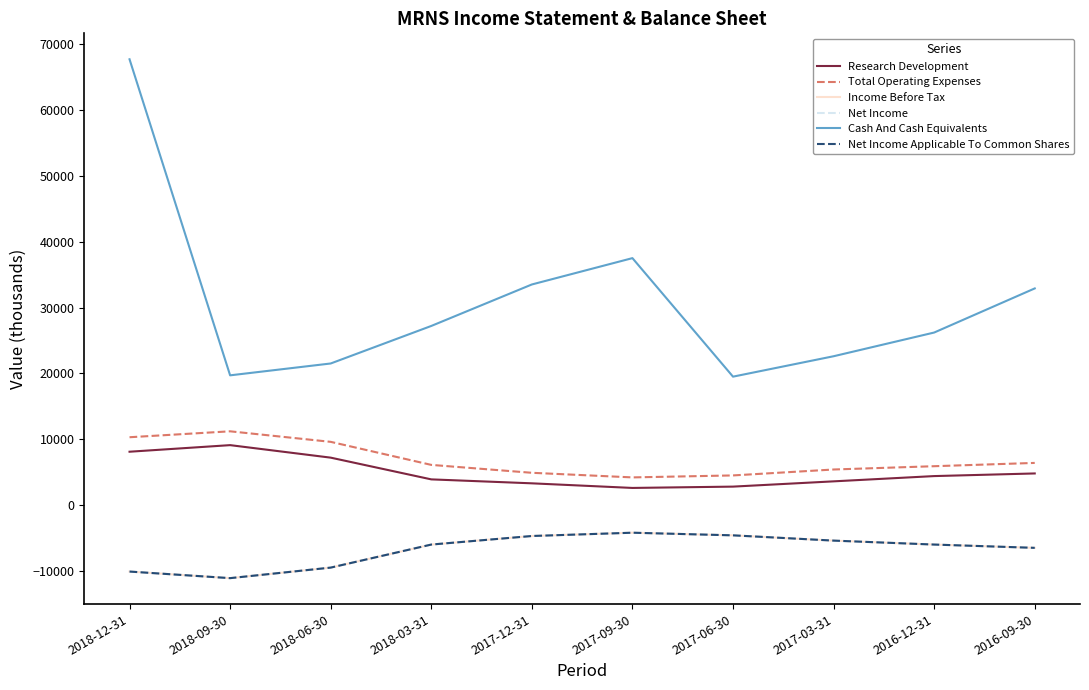

The Research Development series shows 3510 at 2017-09-30. True or false?

False